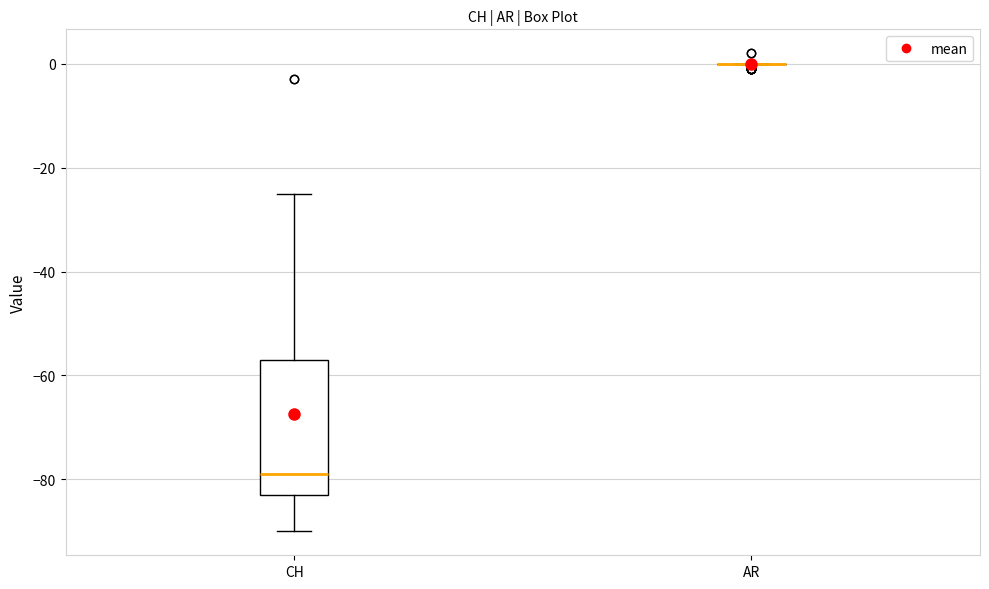

Which box is the tallest, from its lower edge to its upper edge?

CH